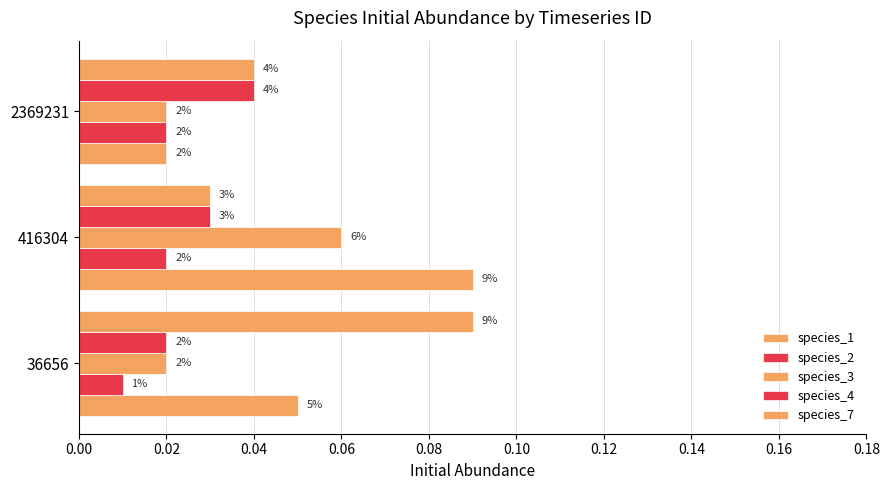

Count the species_2 values in the range 0 to 1.

3